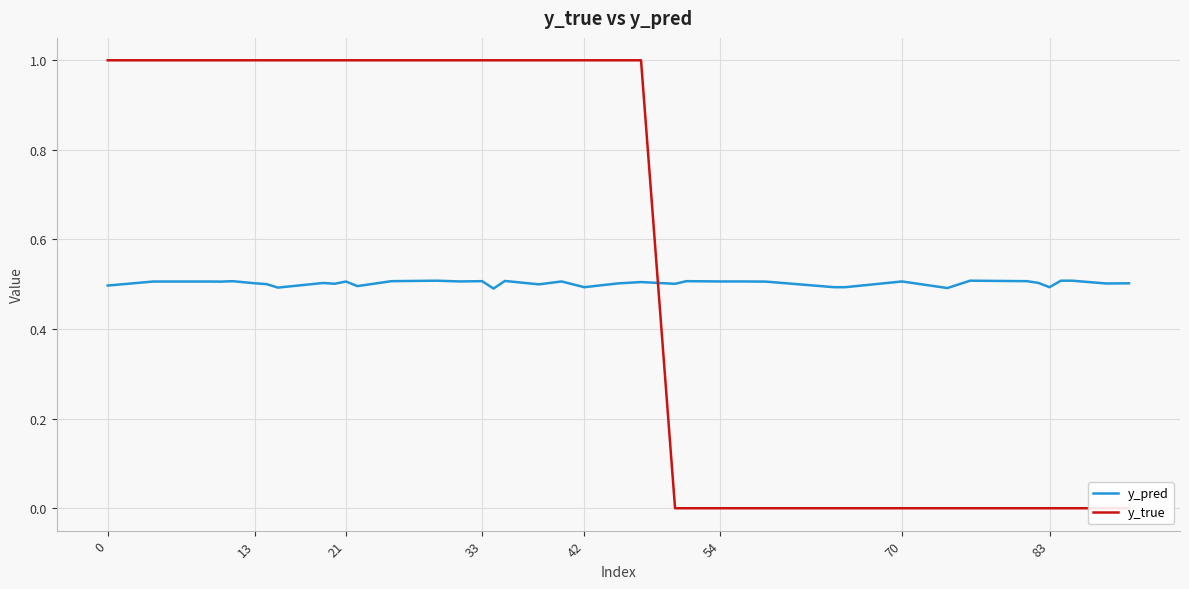

Reading left to right, extract all data points from this chart.

y_pred: 0.5	0.5	0.5	0.5	0.5	0.5	0.5	0.5	0.5	0.5	0.5	0.5	0.5	0.5	0.5	0.5	0.5	0.5	0.5	0.5	0.5	0.5	0.5	0.5	0.5	0.5	0.5	0.5	0.5	0.5	0.5	0.5	0.5	0.5	0.5	0.5	0.5	0.5	0.5	0.5
y_true: 1.0	1.0	1.0	1.0	1.0	1.0	1.0	1.0	1.0	1.0	1.0	1.0	1.0	1.0	1.0	1.0	1.0	1.0	1.0	1.0	1.0	1.0	1.0	0.0	0.0	0.0	0.0	0.0	0.0	0.0	0.0	0.0	0.0	0.0	0.0	0.0	0.0	0.0	0.0	0.0